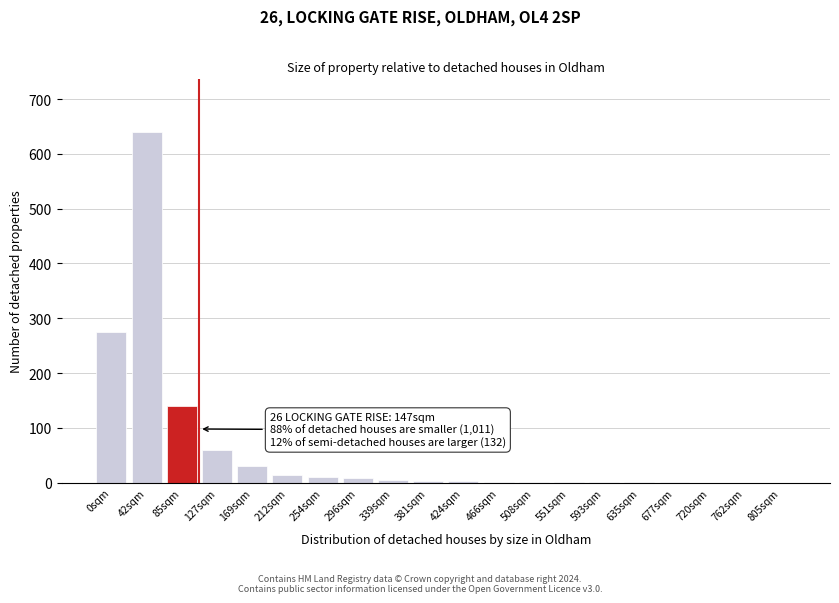

What is the greatest value displayed?

640